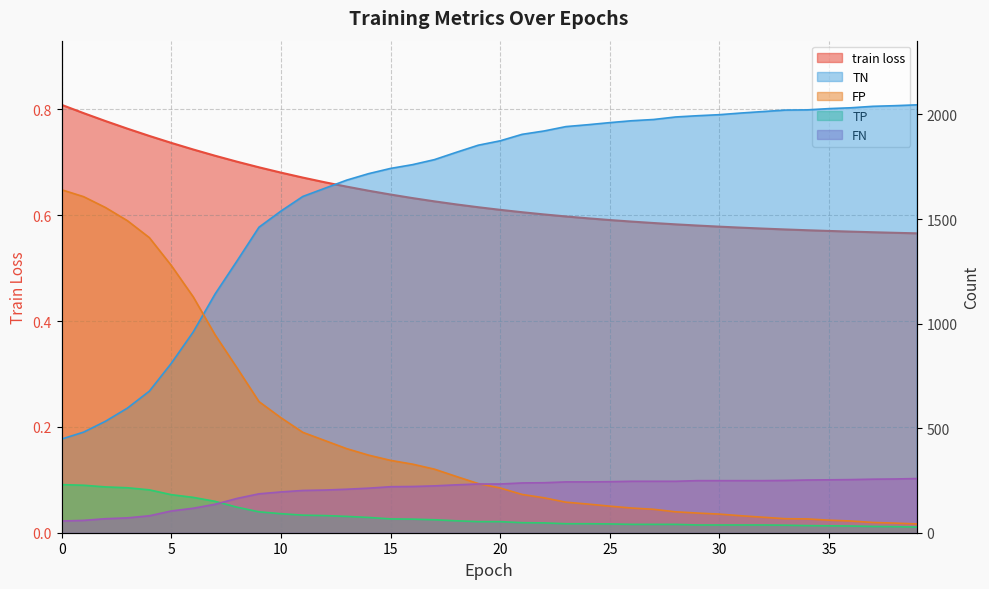

True or false: train loss has a value of 0.6 at 25.

True